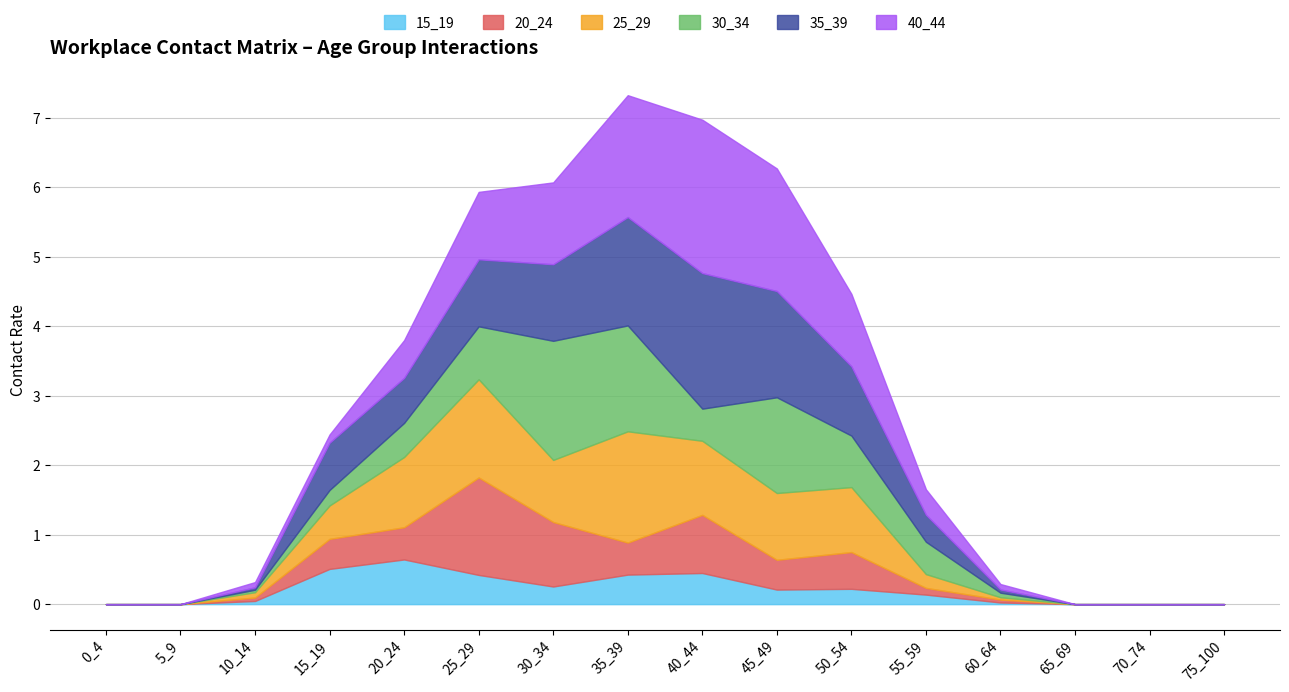

Which series changed the most between 60_64 and 70_74?

40_44